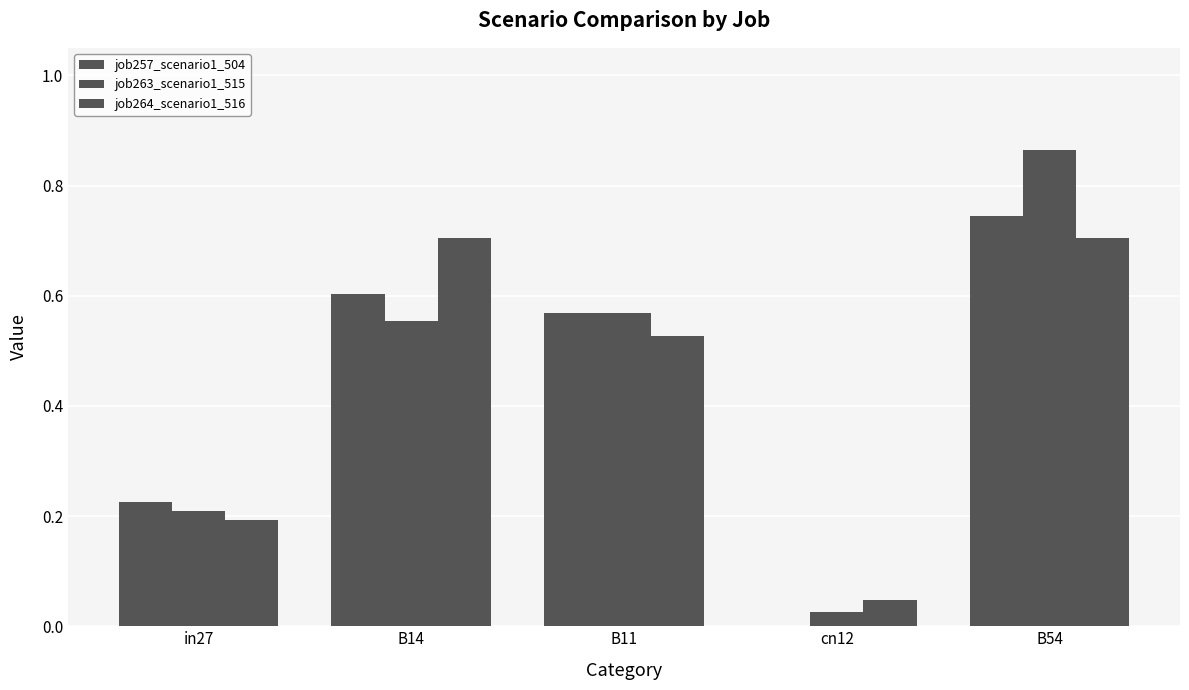

Does the chart contain stacked bars?

No